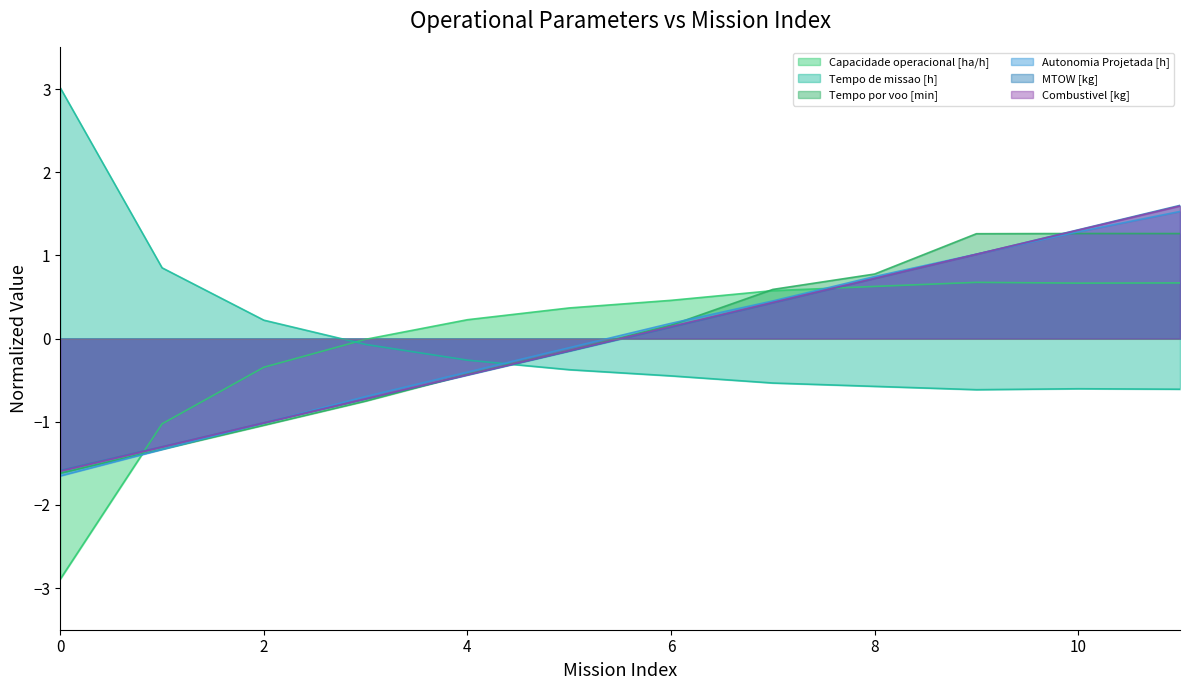

Read the Tempo de missao [h] value at 7.

-0.5